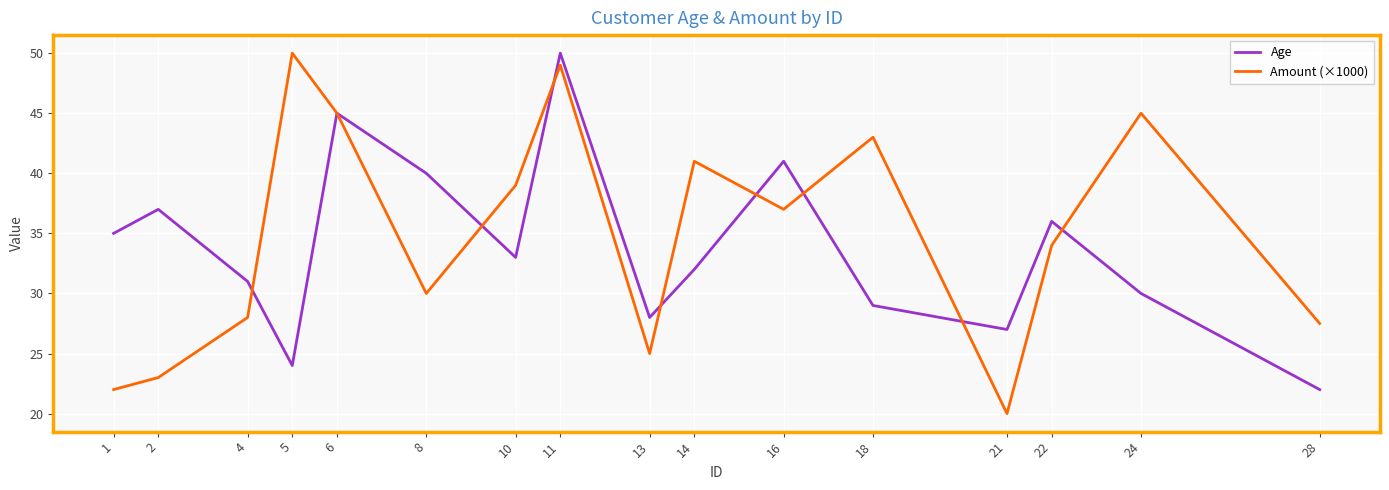

What is the approximate value of Age at 2?

37.0